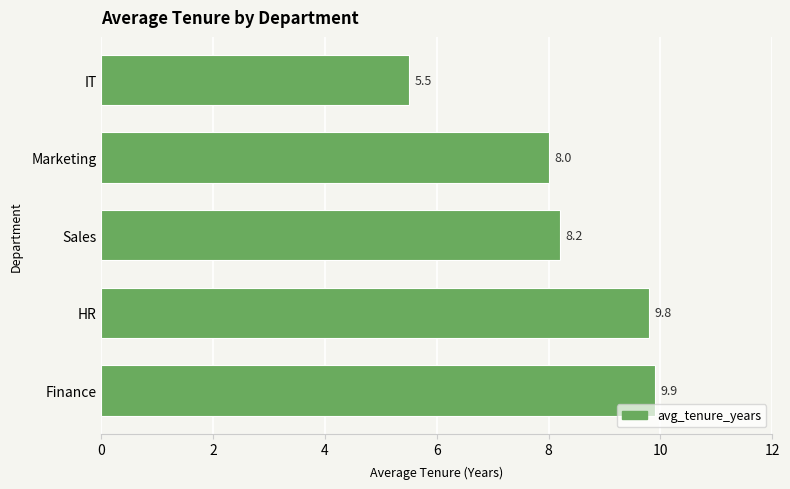

What is the maximum value shown in the chart?

9.9